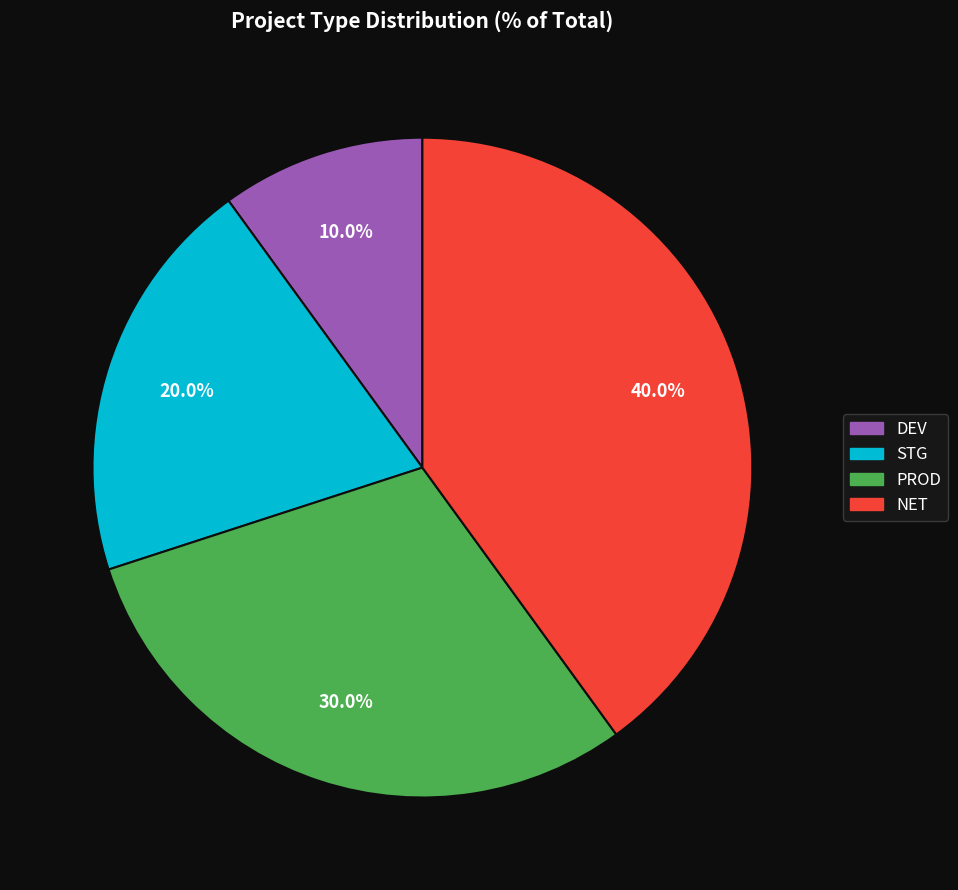

To the nearest percent, what is the difference between the PROD and NET slice percentages?

10%